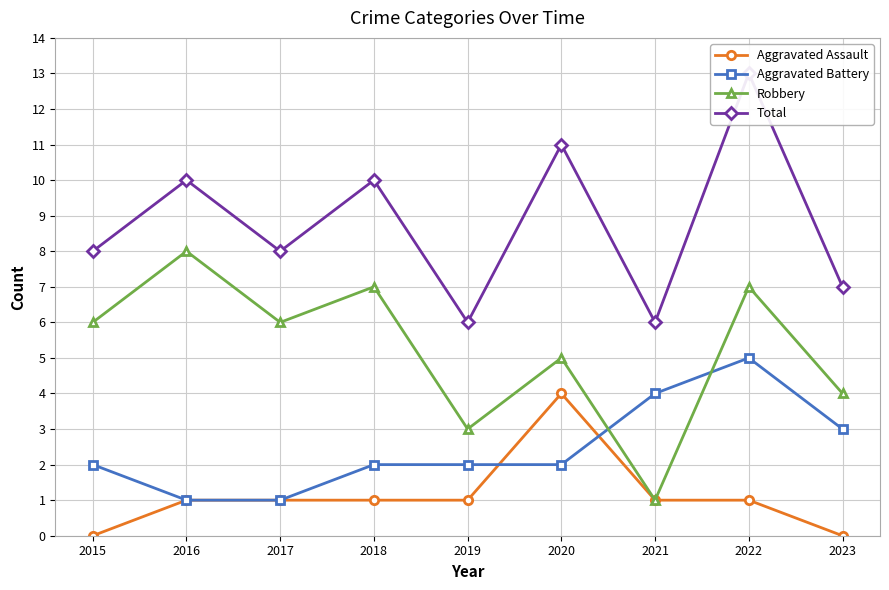

True or false: Aggravated Assault has more than 2 interior local peaks.

False